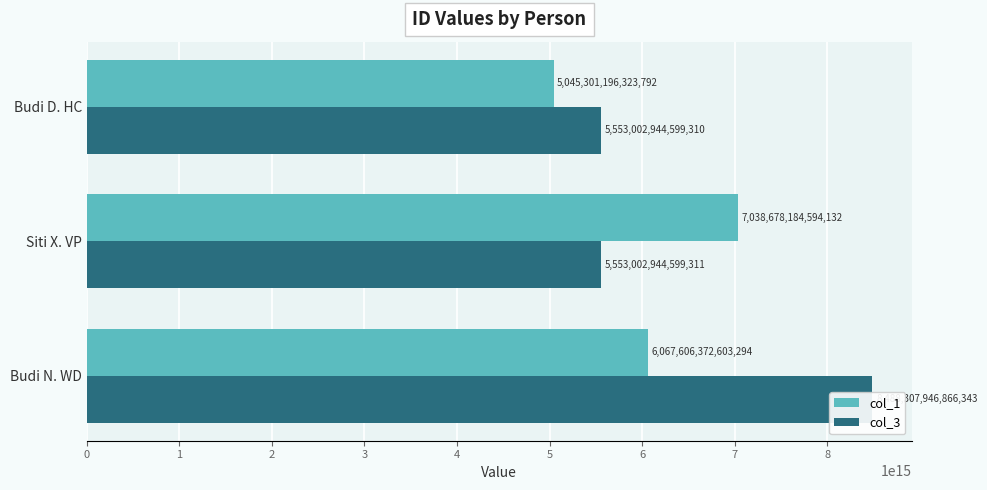

How many bars are there in each group?

2